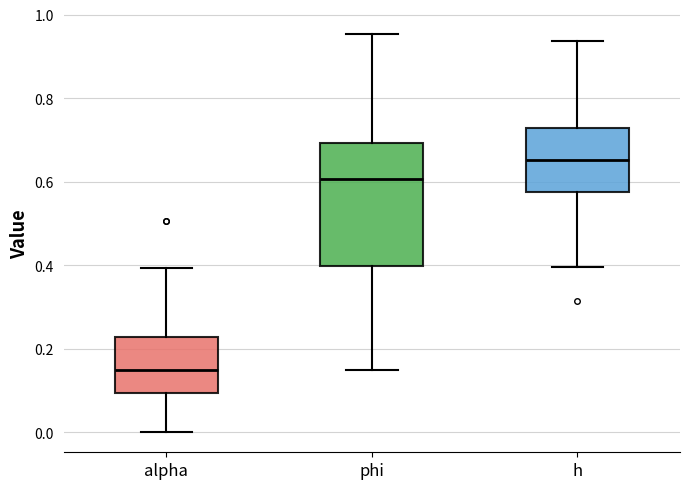

Reading left to right, read every box against the y-axis: the position of its median line, the range the box covers, and the ends of its whiskers. The values are not printed on the chart, so give them approximately, as read against the axis.

alpha: median 0.14, box 0.10 to 0.22, whiskers 0.00 to 0.40
phi: median 0.60, box 0.40 to 0.70, whiskers 0.14 to 0.96
h: median 0.66, box 0.58 to 0.72, whiskers 0.40 to 0.94